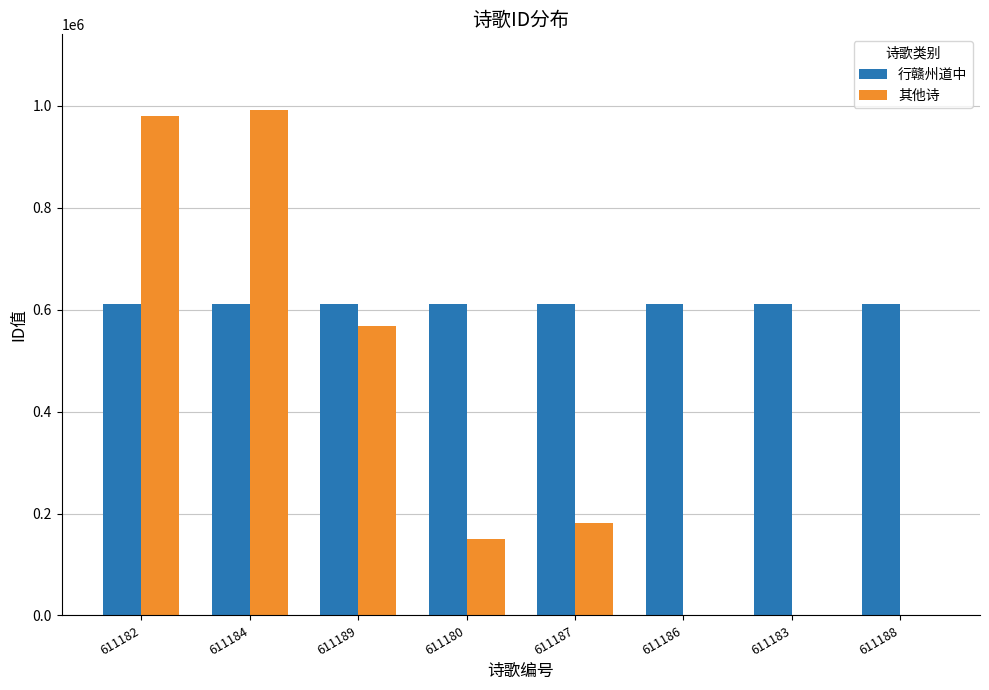

Where does the 其他诗 series first go above 181067?

611182